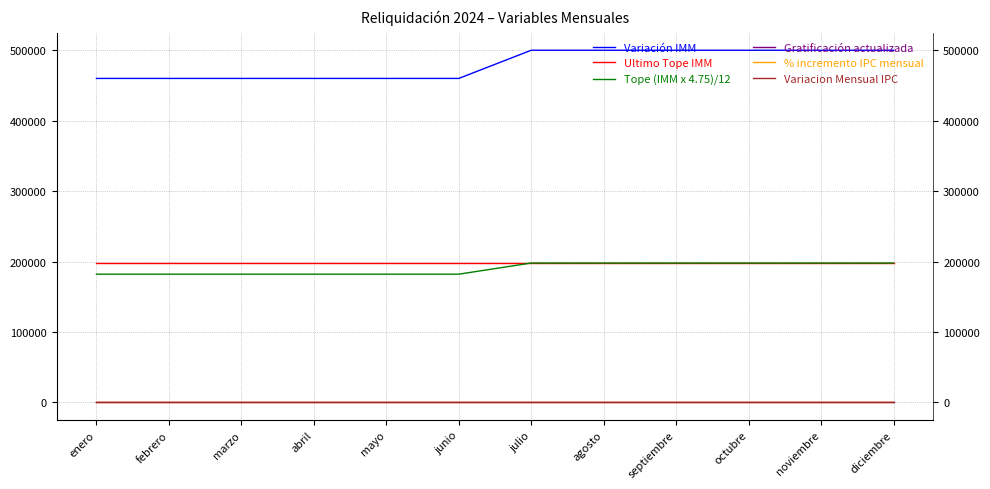

Between agosto and marzo, which is larger?

agosto